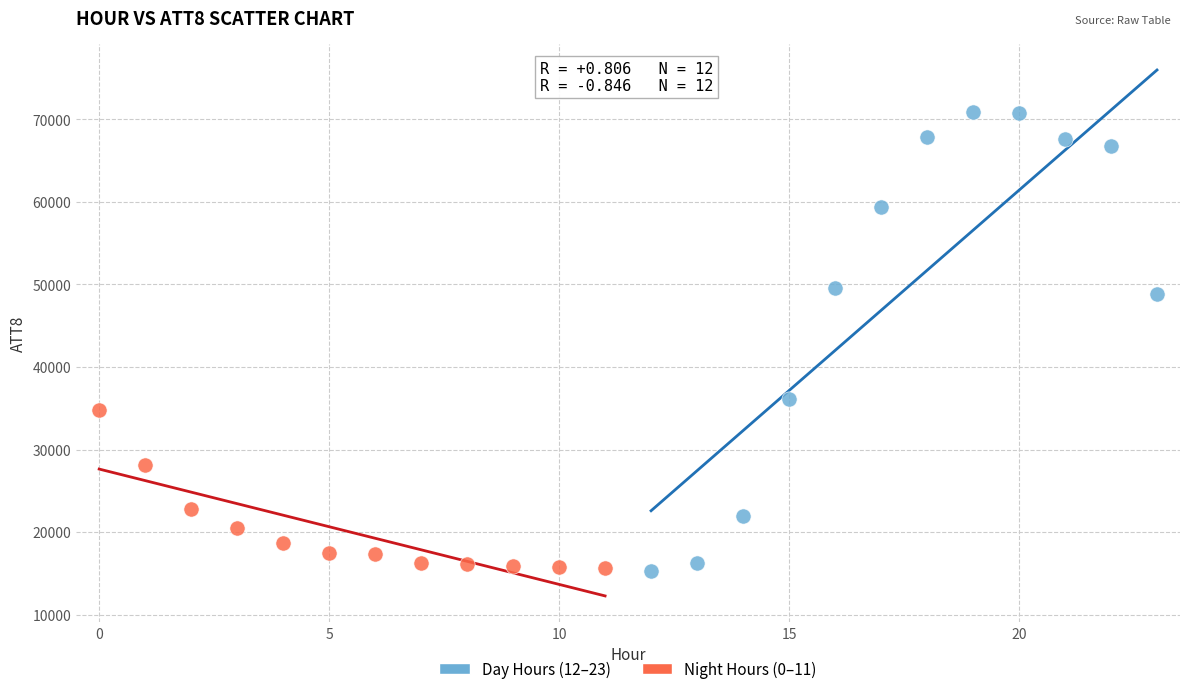

Which series has the largest Y range (max minus min)?

Day Hours (12–23)